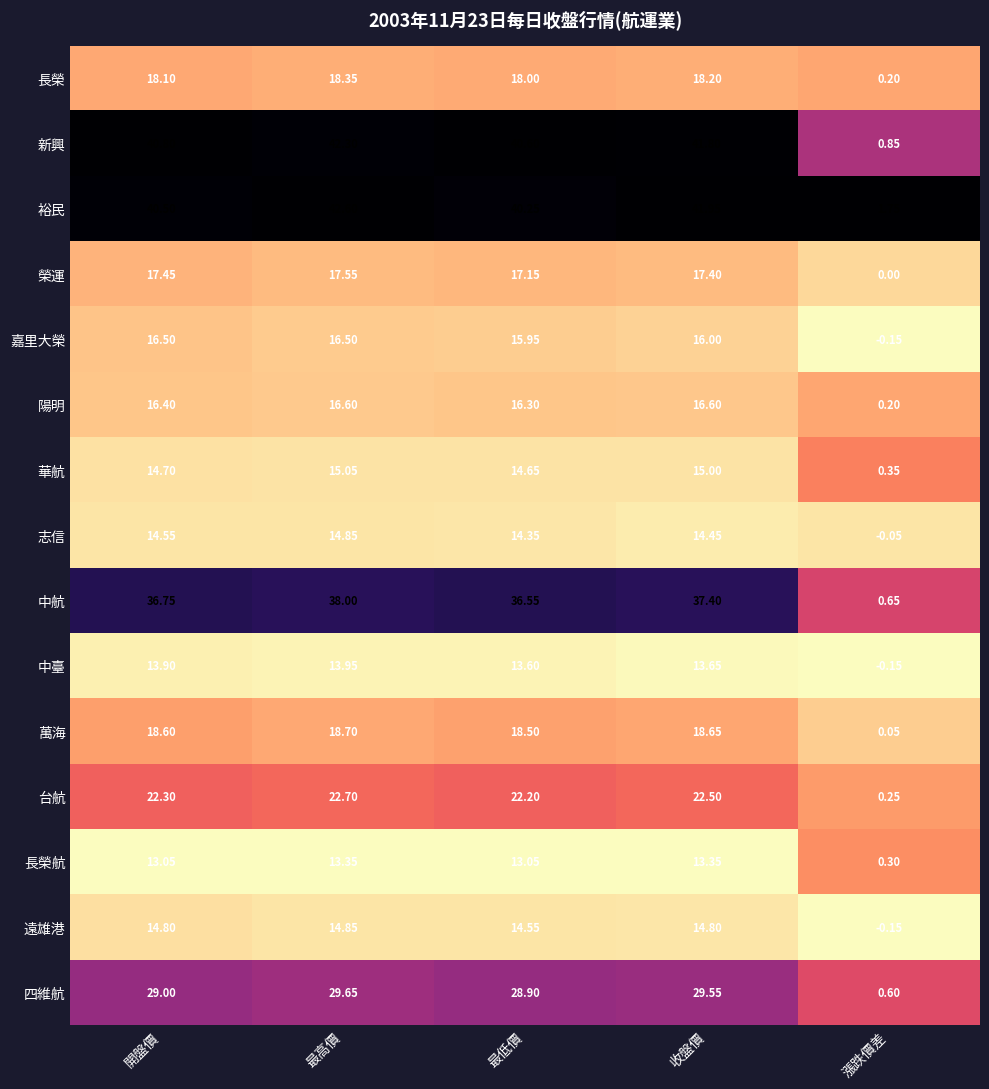

Count the number of categories in the chart.

5